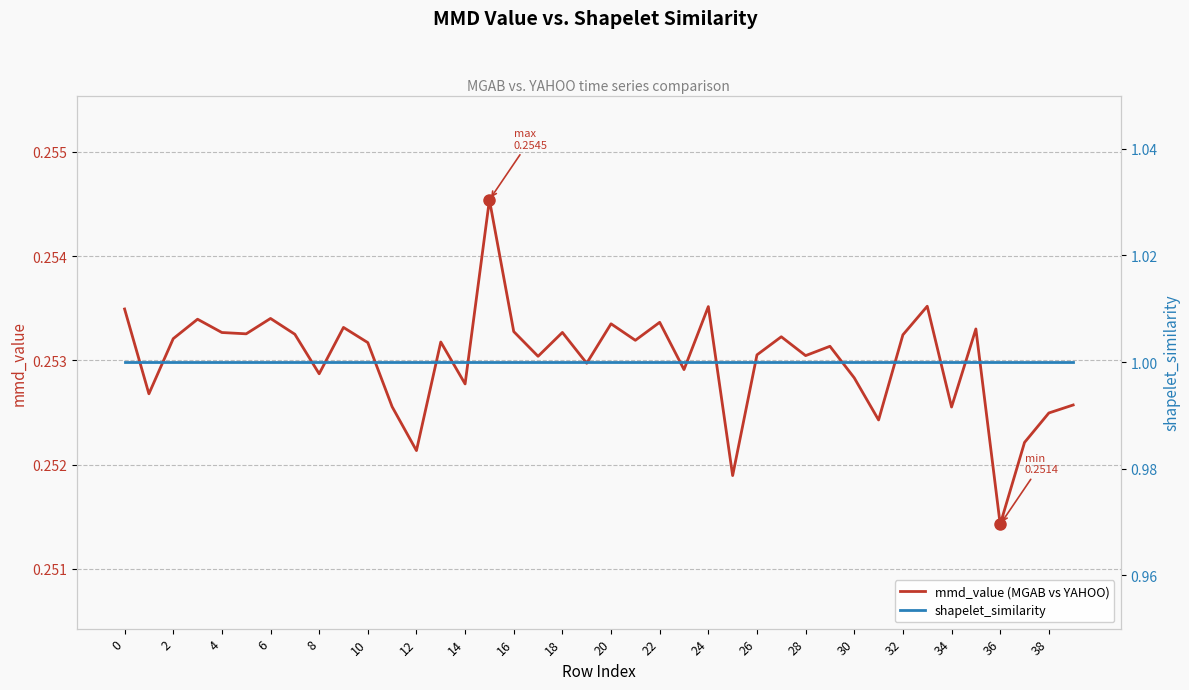

At which label is mmd_value (MGAB vs YAHOO) closest to 0?

36